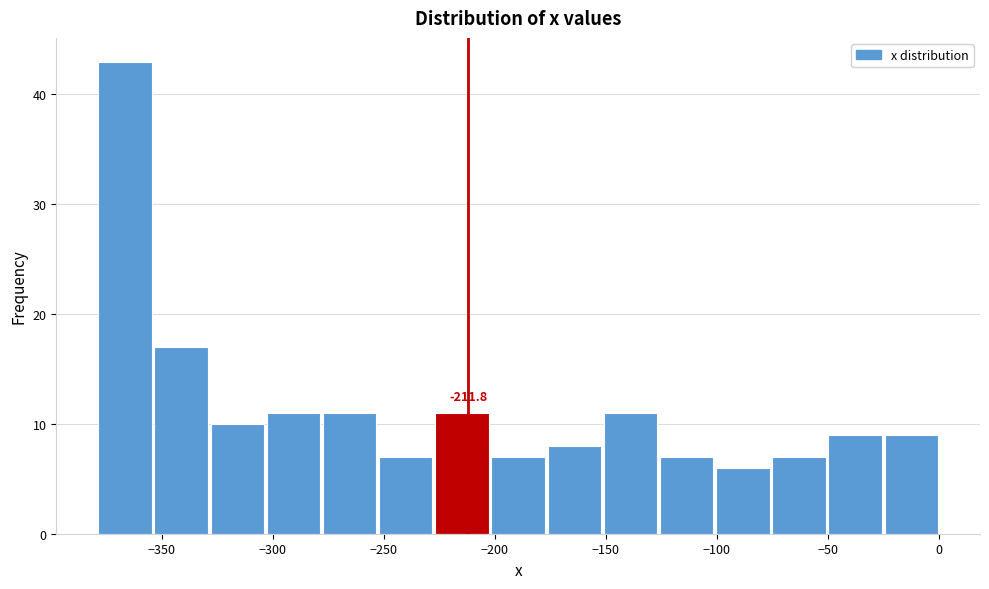

Over which range of the x-axis is the bar tallest?

-380 to -355